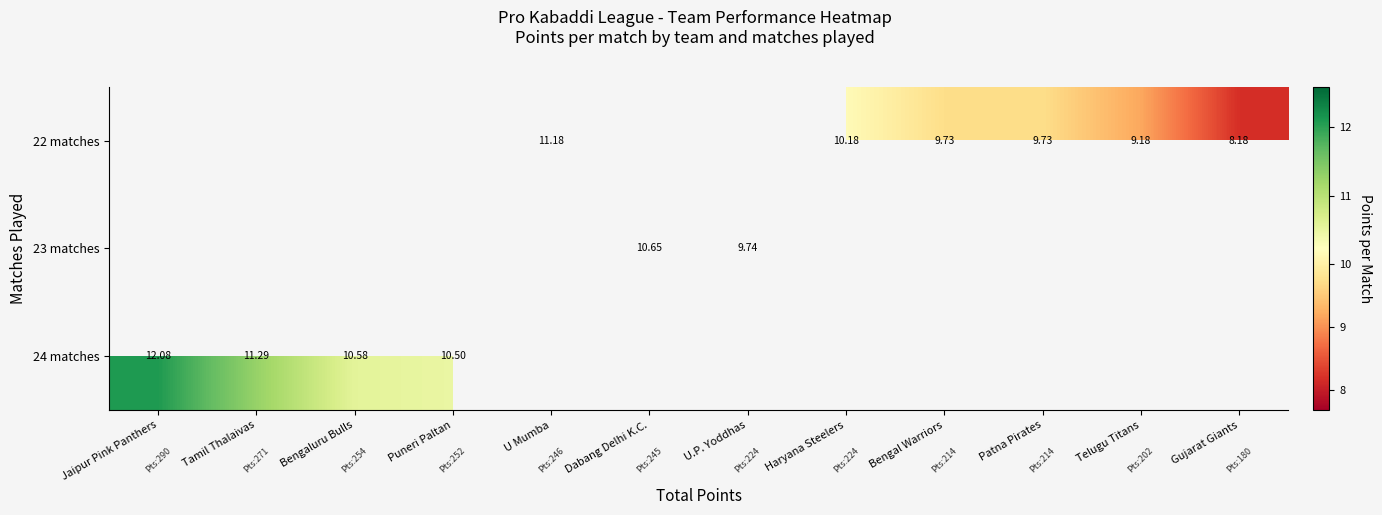

Which has a higher value, Gujarat Giants or Jaipur Pink Panthers?

Jaipur Pink Panthers